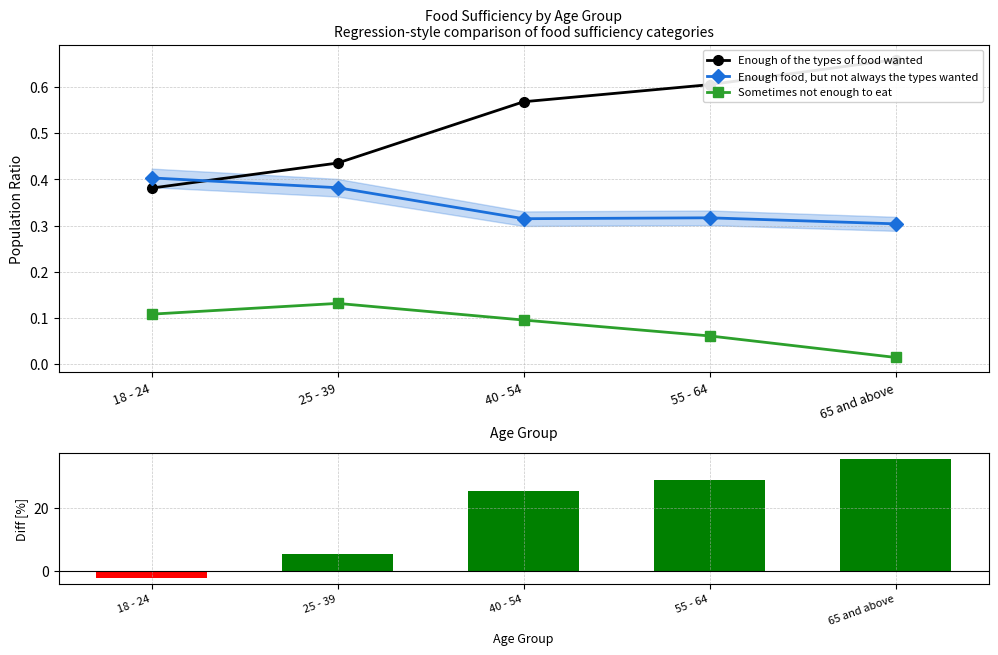

What position from the left is 55 - 64?

4